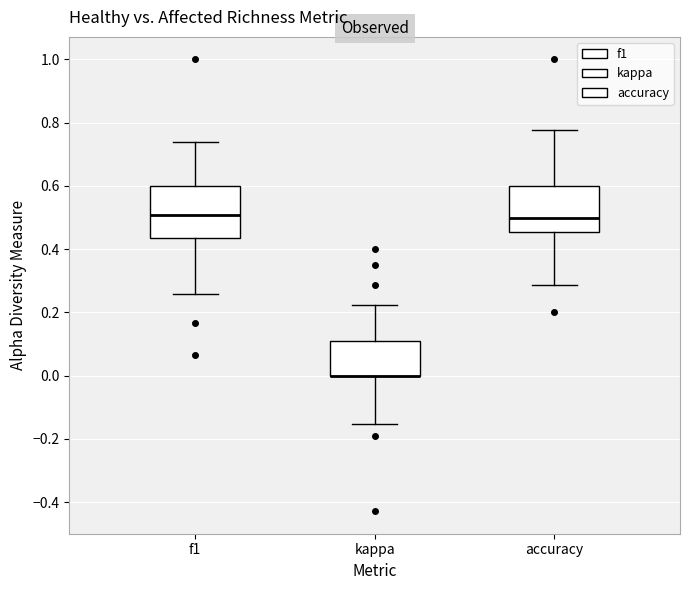

Where does the median line of the box for accuracy sit on the y-axis? The values are not printed on the chart, so give them approximately, as read against the axis.

0.50